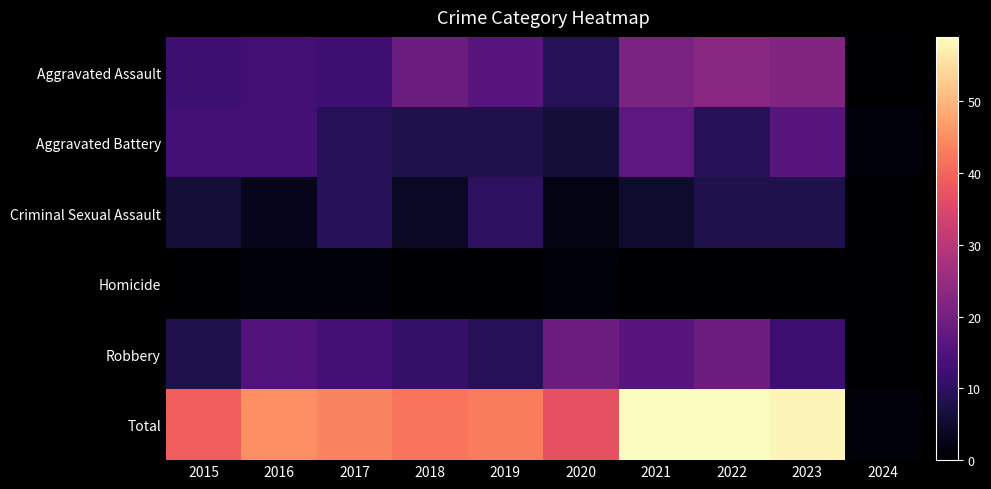

Reading left to right, what are all the values shown in this chart?

Aggravated Assault: 2015=12	2016=13	2017=12	2018=19	2019=16	2020=9	2021=21	2022=23	2023=22	2024=0
Aggravated Battery: 2015=13	2016=13	2017=9	2018=8	2019=8	2020=6	2021=17	2022=9	2023=16	2024=1
Criminal Sexual Assault: 2015=6	2016=3	2017=9	2018=4	2019=10	2020=2	2021=5	2022=8	2023=8	2024=0
Homicide: 2015=0	2016=1	2017=1	2018=0	2019=0	2020=1	2021=0	2022=0	2023=0	2024=0
Robbery: 2015=8	2016=15	2017=13	2018=11	2019=9	2020=19	2021=16	2022=19	2023=12	2024=0
Total: 2015=39	2016=45	2017=44	2018=42	2019=43	2020=37	2021=59	2022=59	2023=58	2024=1